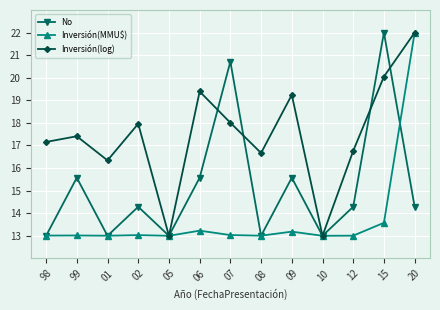

What is the difference between the Inversión(MMU$) values at 05 and 15?

0.6